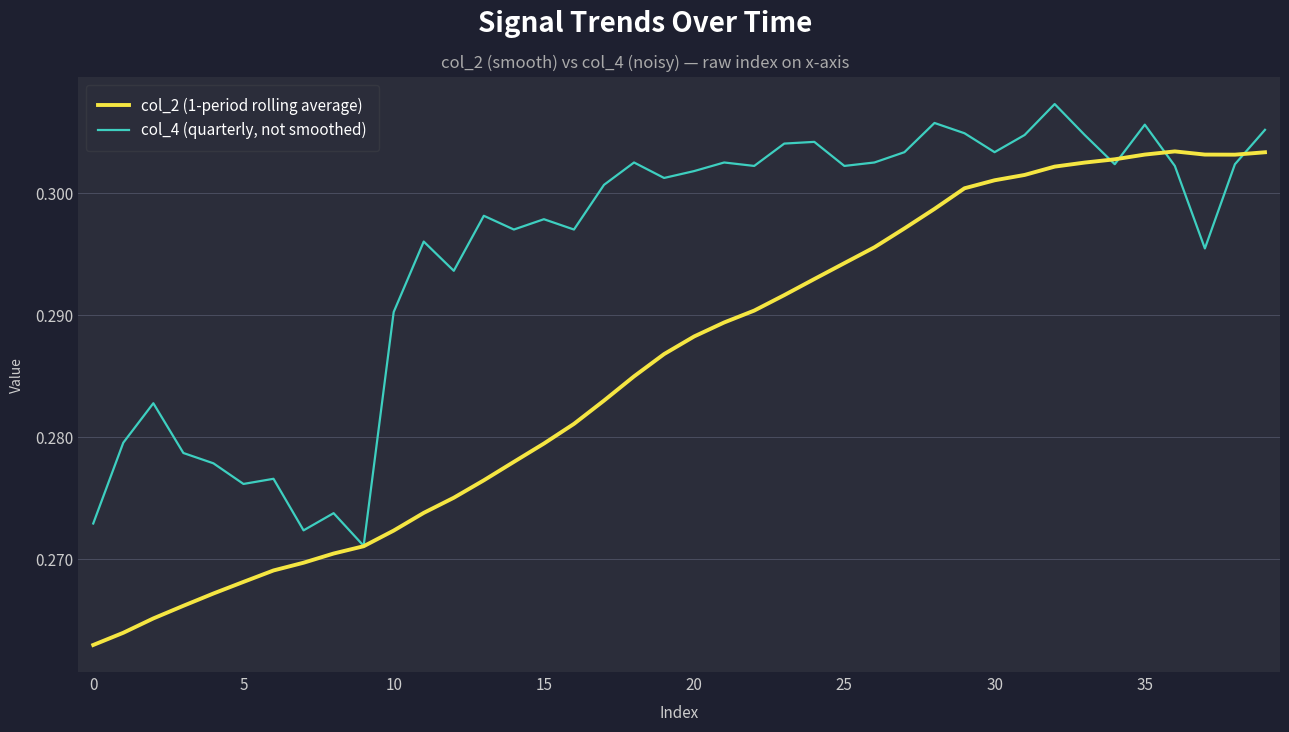

How many lines are shown in the chart?

2